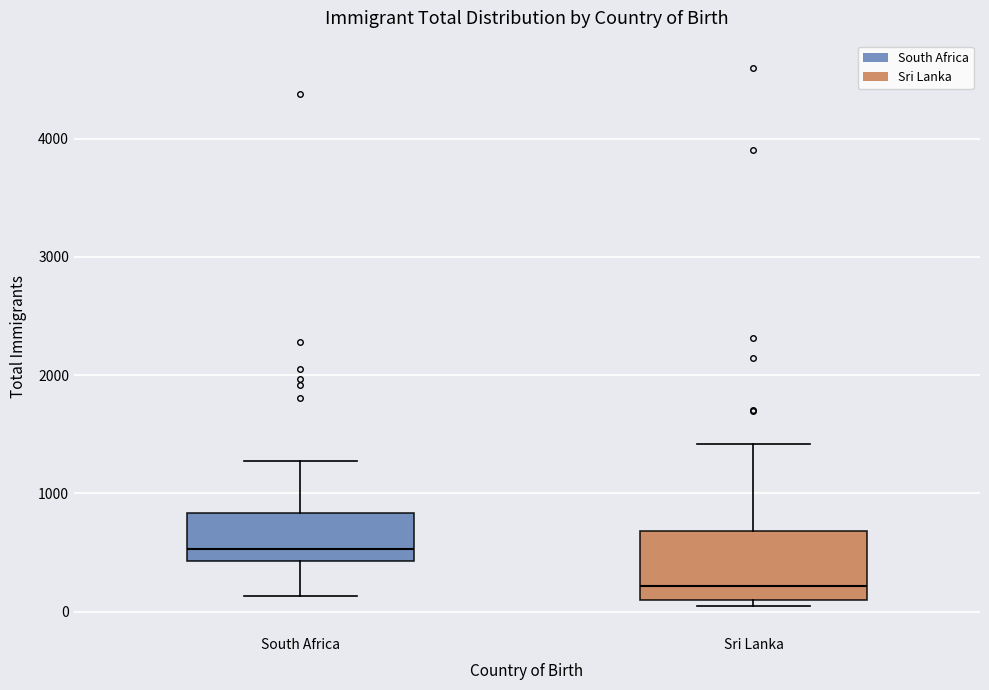

Reading left to right, transcribe this box plot: for each box, give where its median line is, the range the box spans, and where its two whiskers end, as read against the y-axis. The values are not printed on the chart, so give them approximately, as read against the axis.

South Africa: median 500, box 400 to 800, whiskers 100 to 1300
Sri Lanka: median 200, box 100 to 700, whiskers 0 to 1400